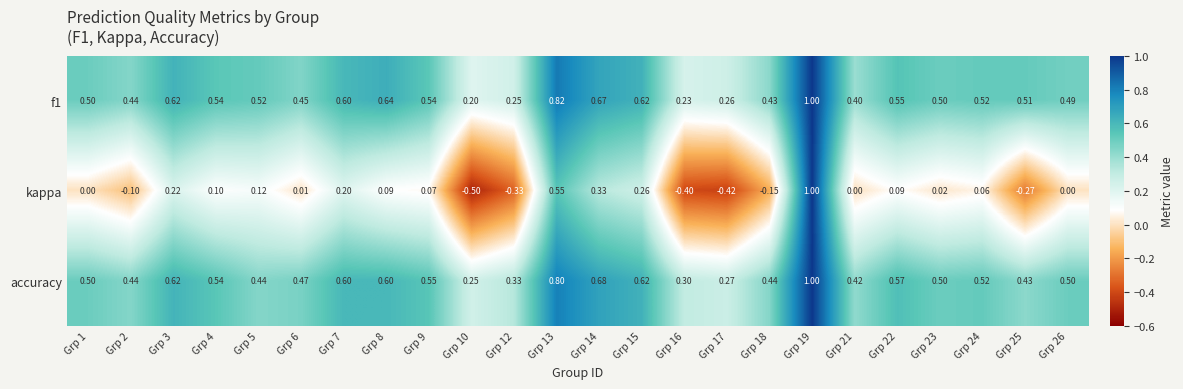

Which series has the largest total across all categories?

accuracy